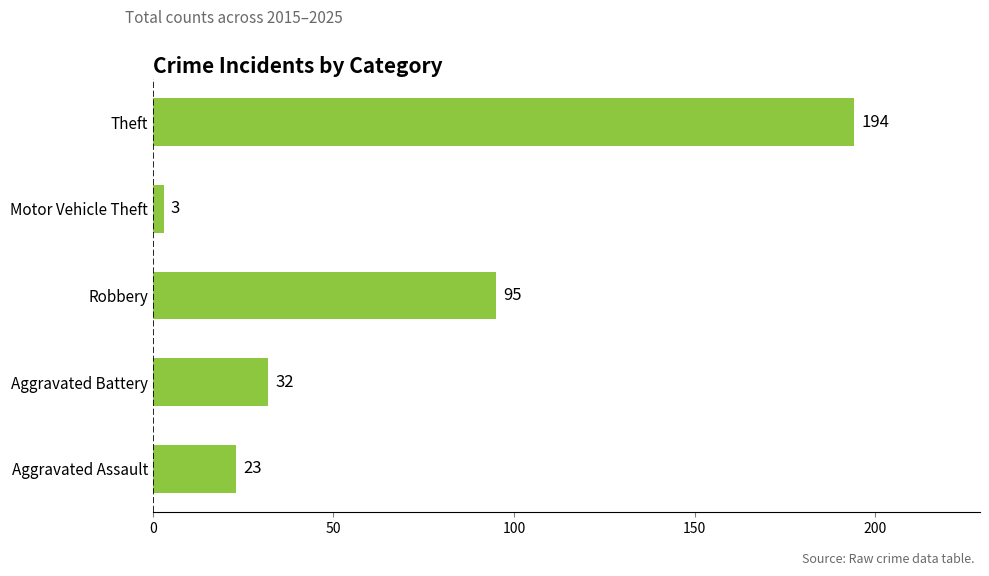

List the labels in order of value, largest first.

Theft, Robbery, Aggravated Battery, Aggravated Assault, Motor Vehicle Theft